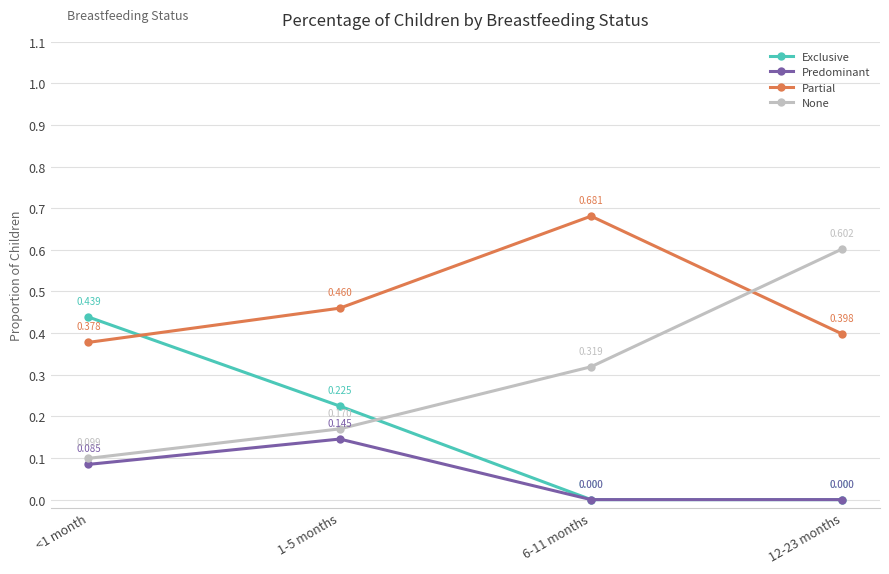

Which series has the largest total across all categories?

Partial